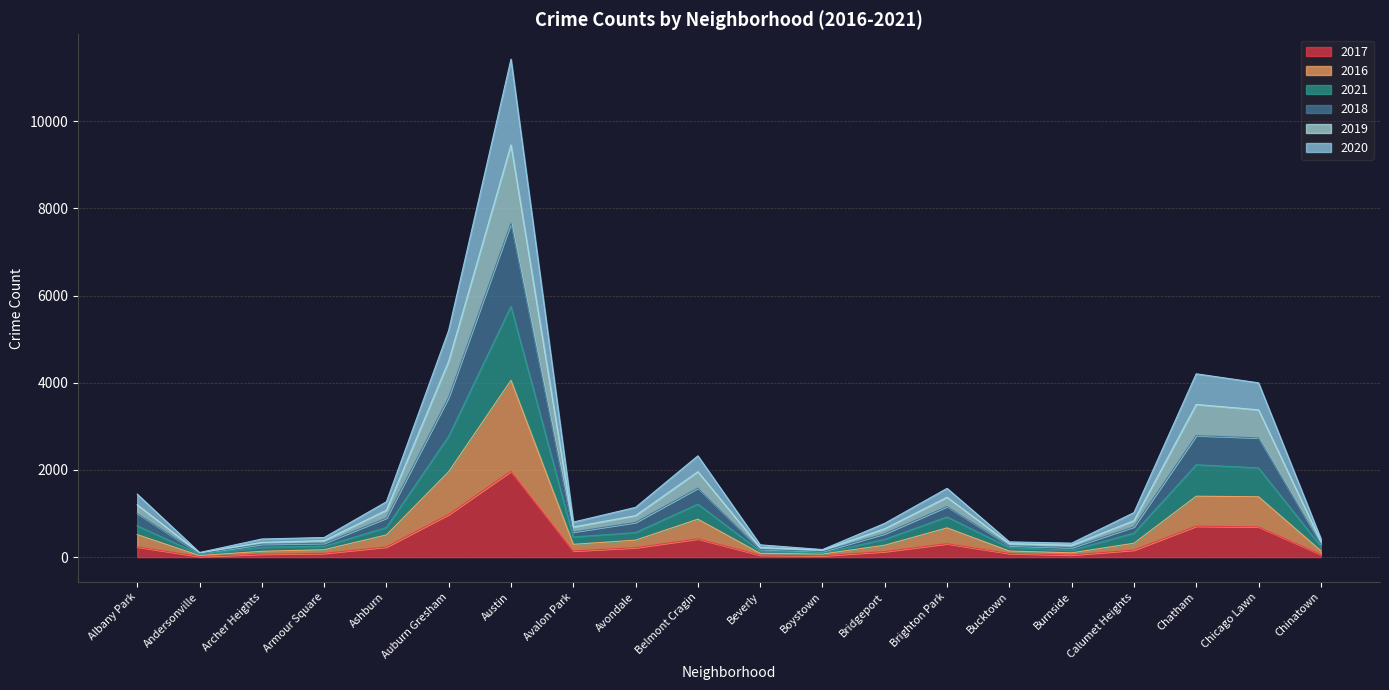

True or false: 2017 and 2020 cross at least once.

False